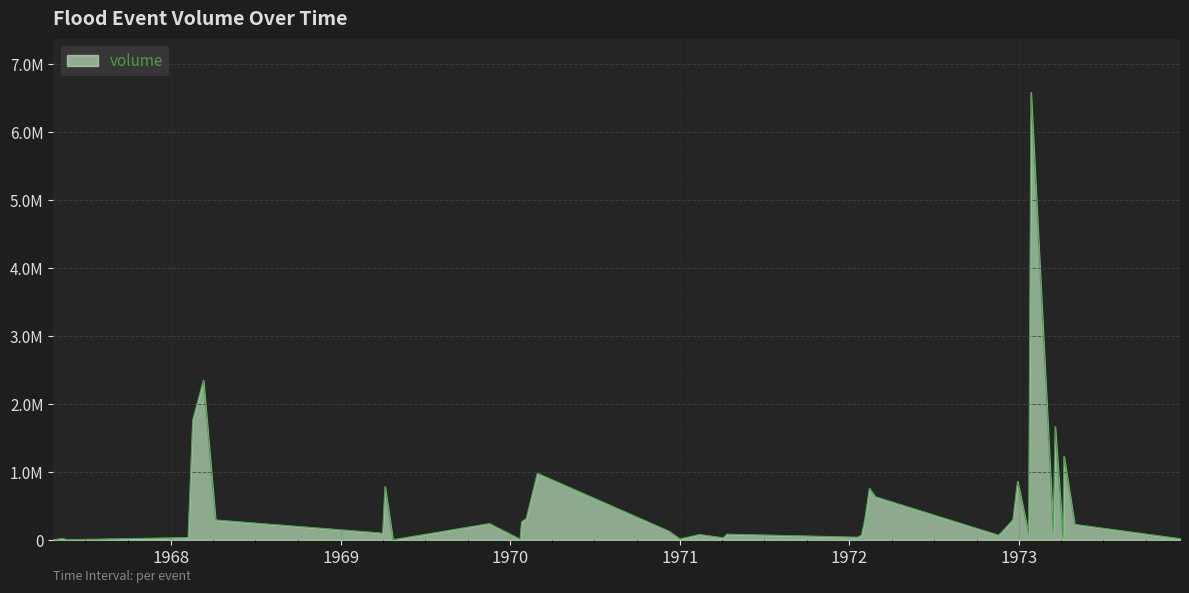

What is the difference between the maximum and minimum values?

6581260.8